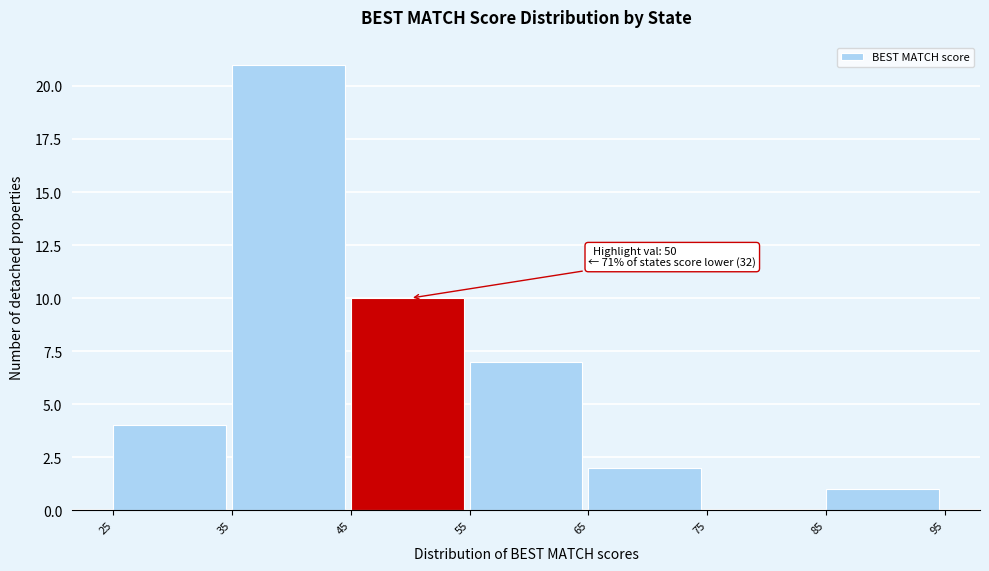

Which range on the x-axis has the tallest bar?

35 to 45